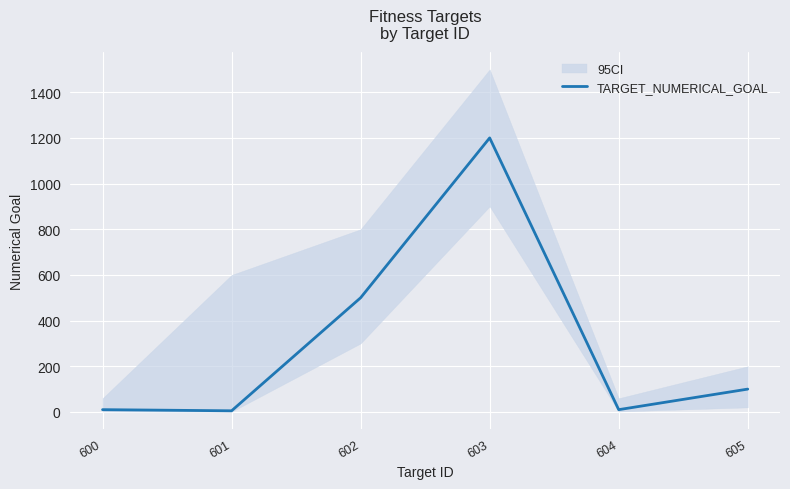

Is this an area chart (filled region under the line)?

No